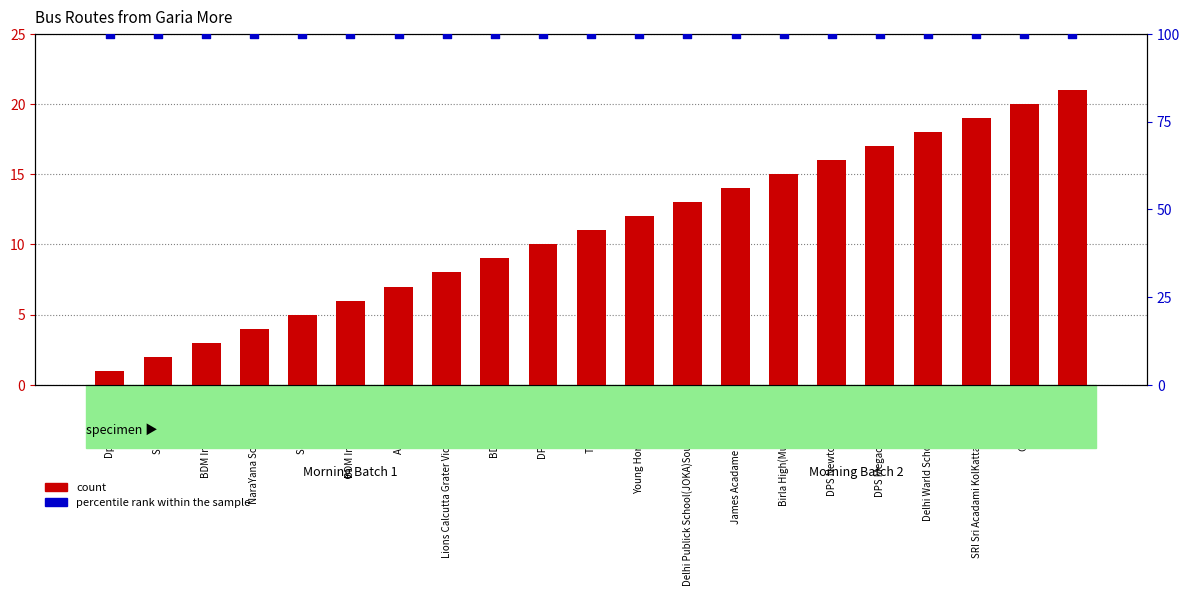

Which series contains the highest Y value?

percentile rank within the sample